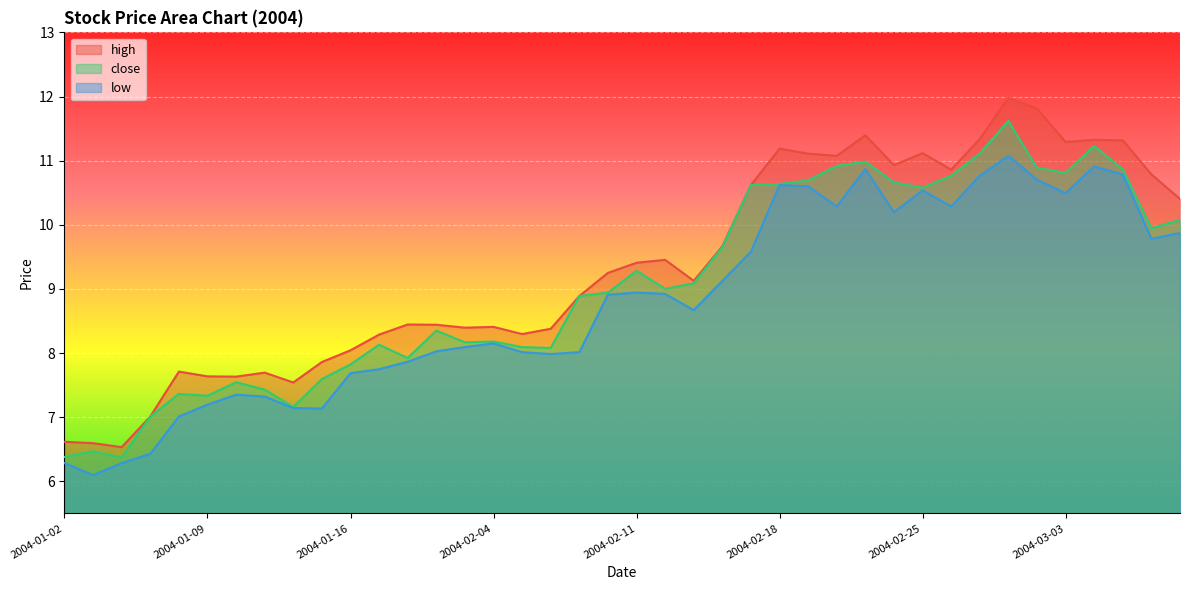

Rank the series by their maximum value, from highest to lowest.

high, close, low